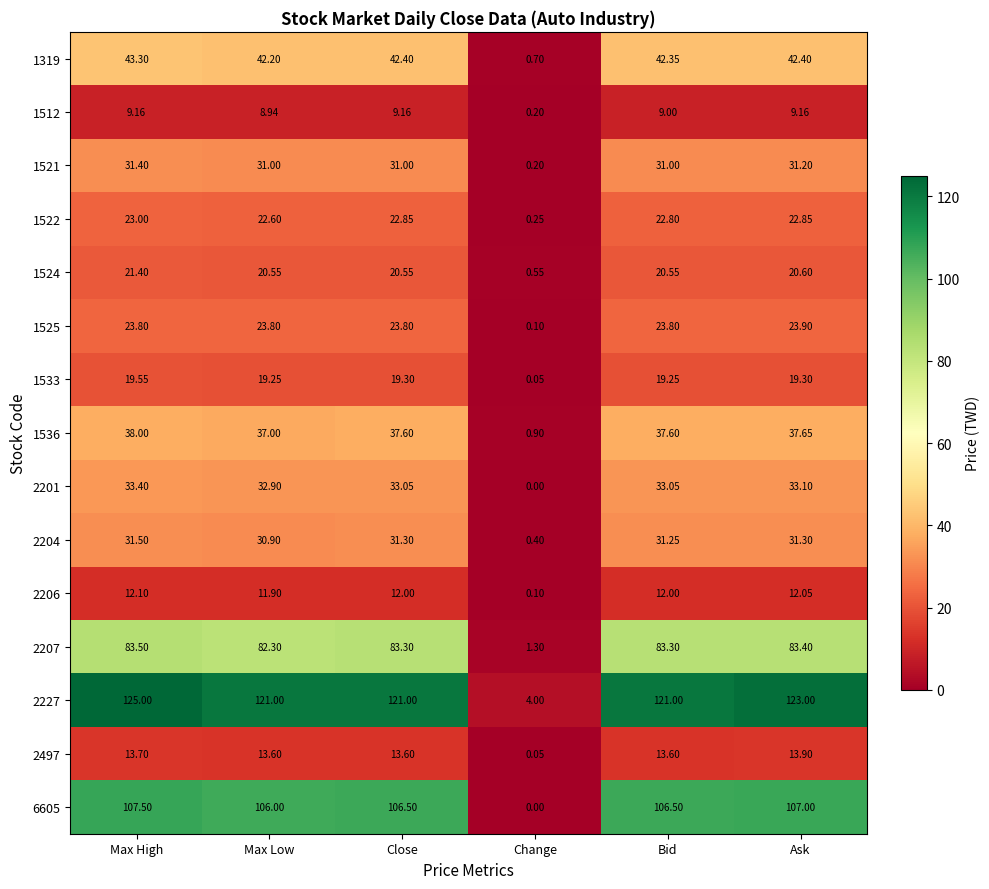

At which label is 2497 closest to 6?

Change